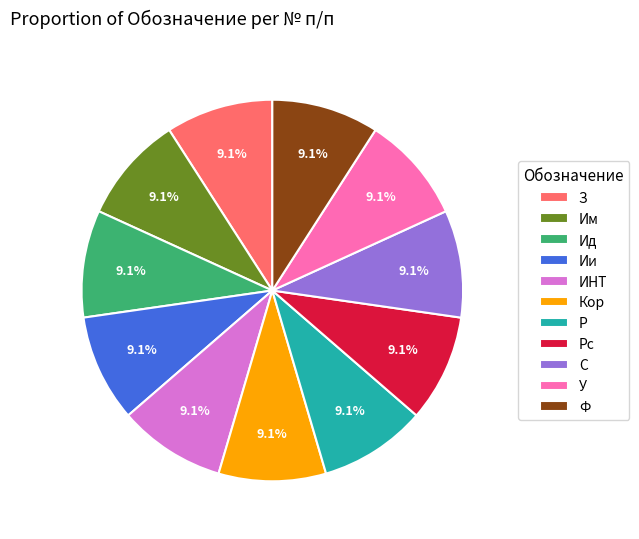

Count the number of slices in the pie.

11